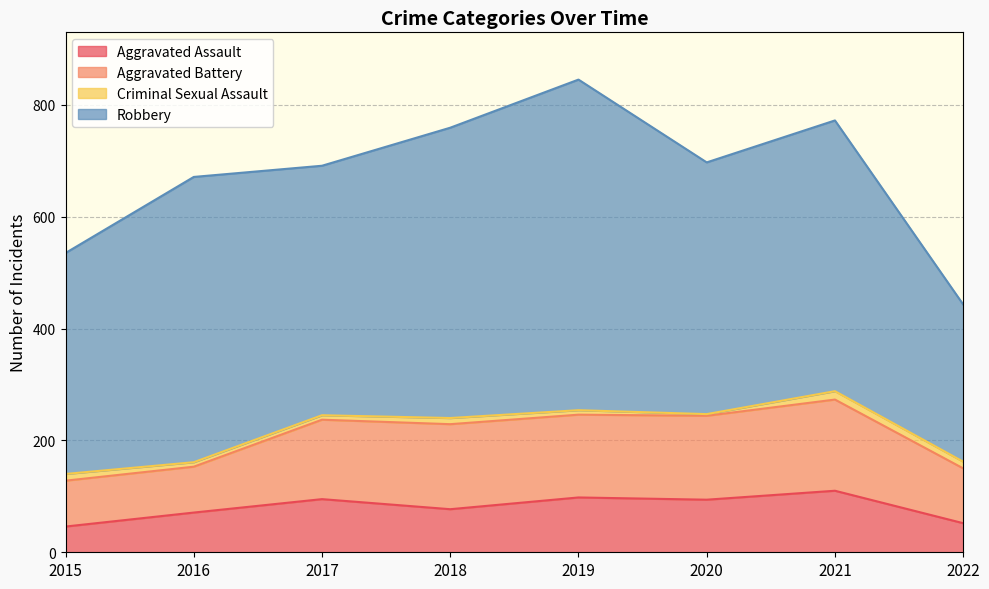

Between 2015 and 2022, which is larger?

2022